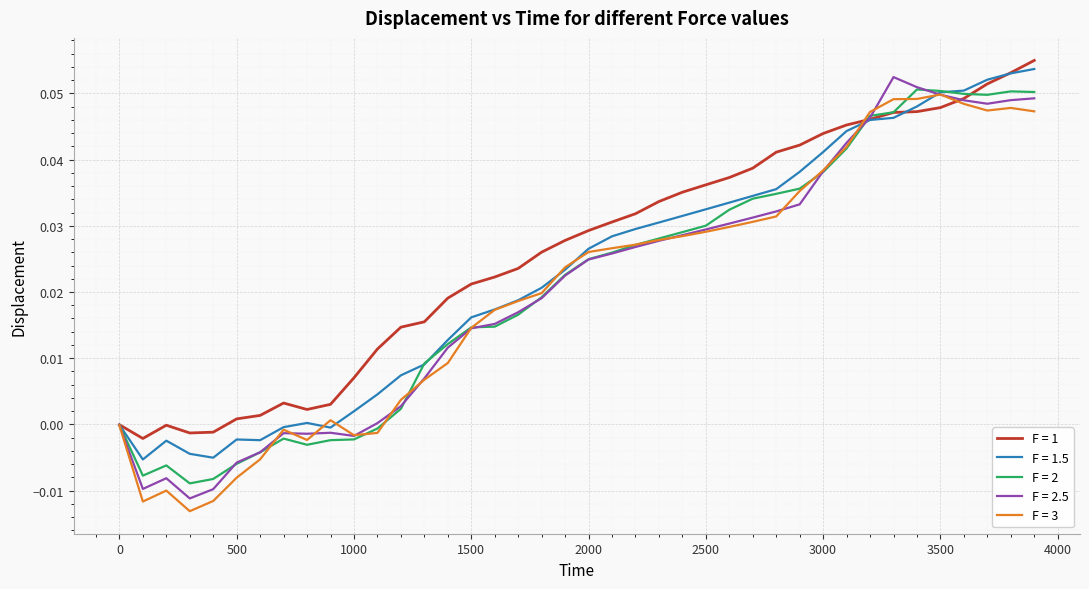

Which series has the largest total across all categories?

F = 1